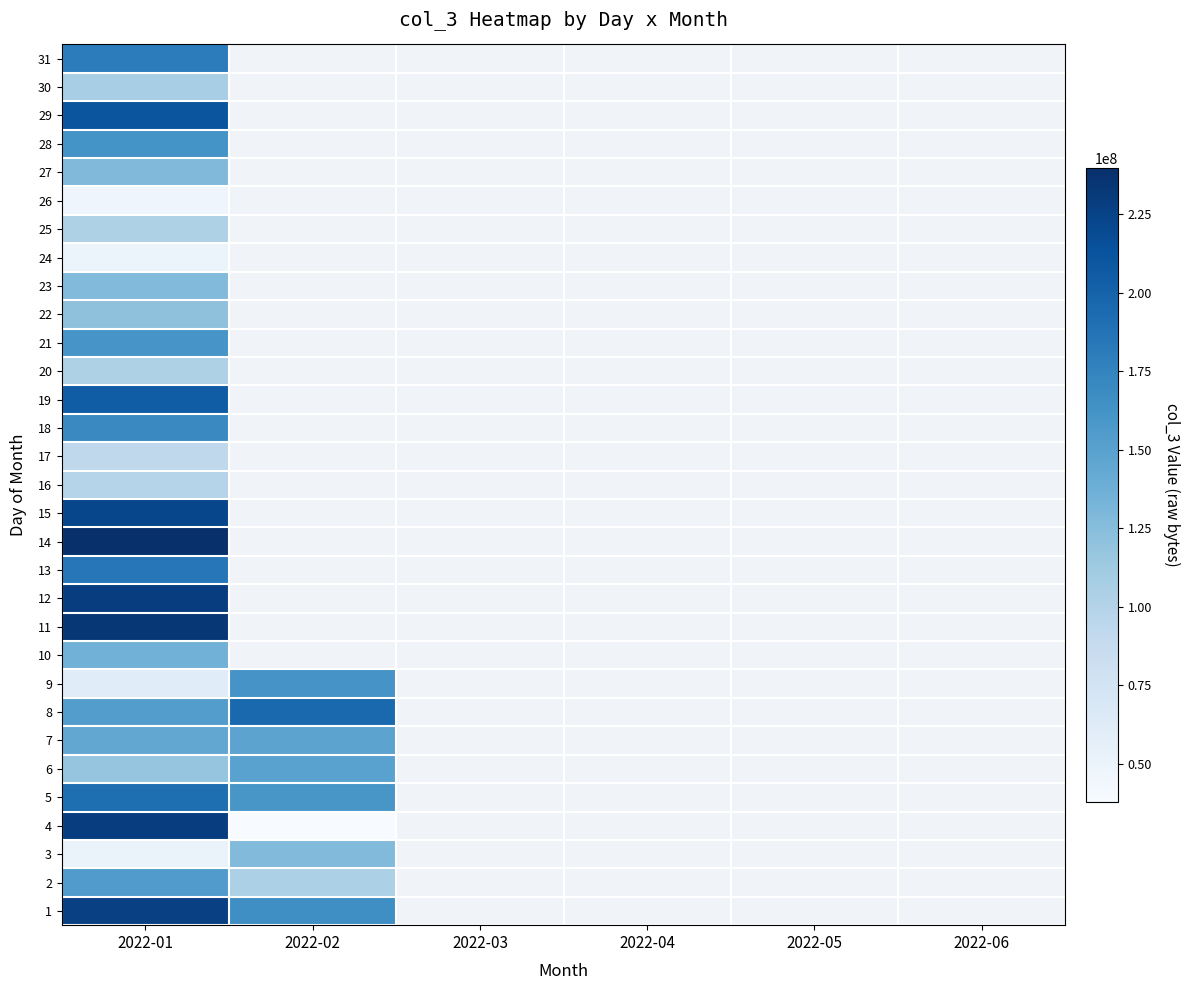

At which label is 12 closest to 227936784?

2022-01